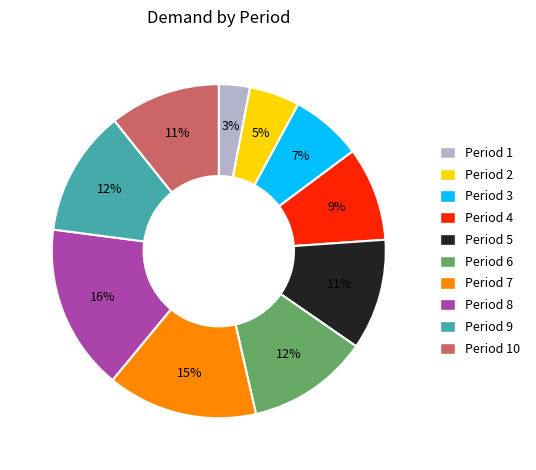

Approximately how many times larger is the value at Period 4 compared to Period 5?

0.8